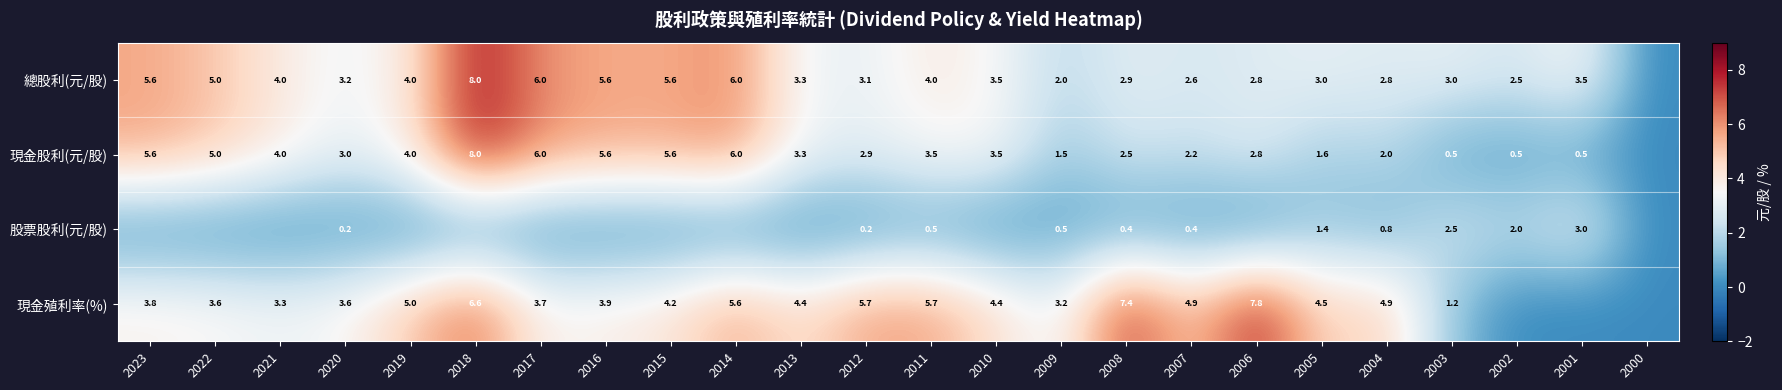

Between 2022 and 2019, which is larger?

2022